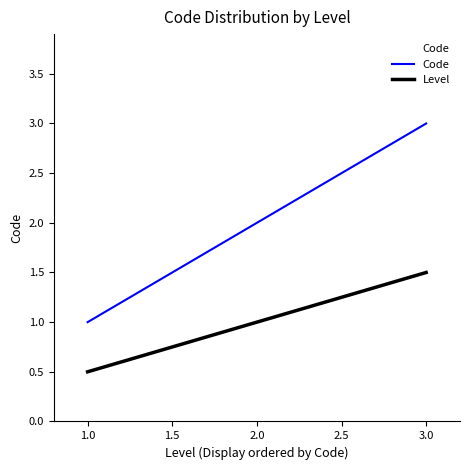

Which series has the widest spread of values?

Code